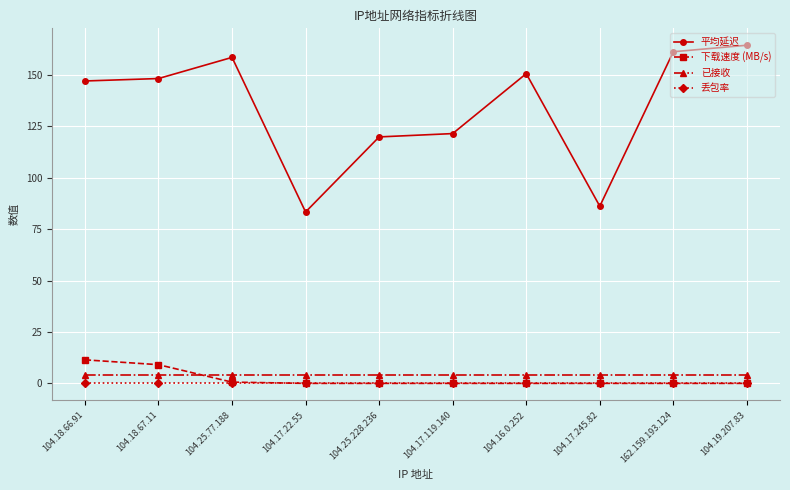

Is it true that 丢包率 equals 0.0 at 104.17.22.55?

True